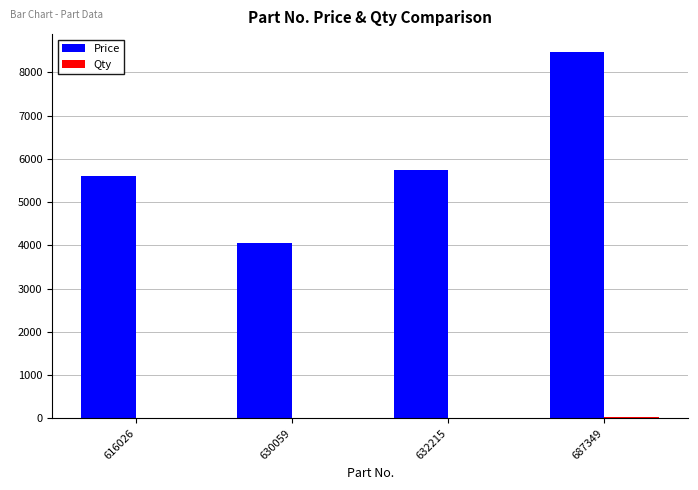

Is it true that Price equals 3477 at 632215?

False